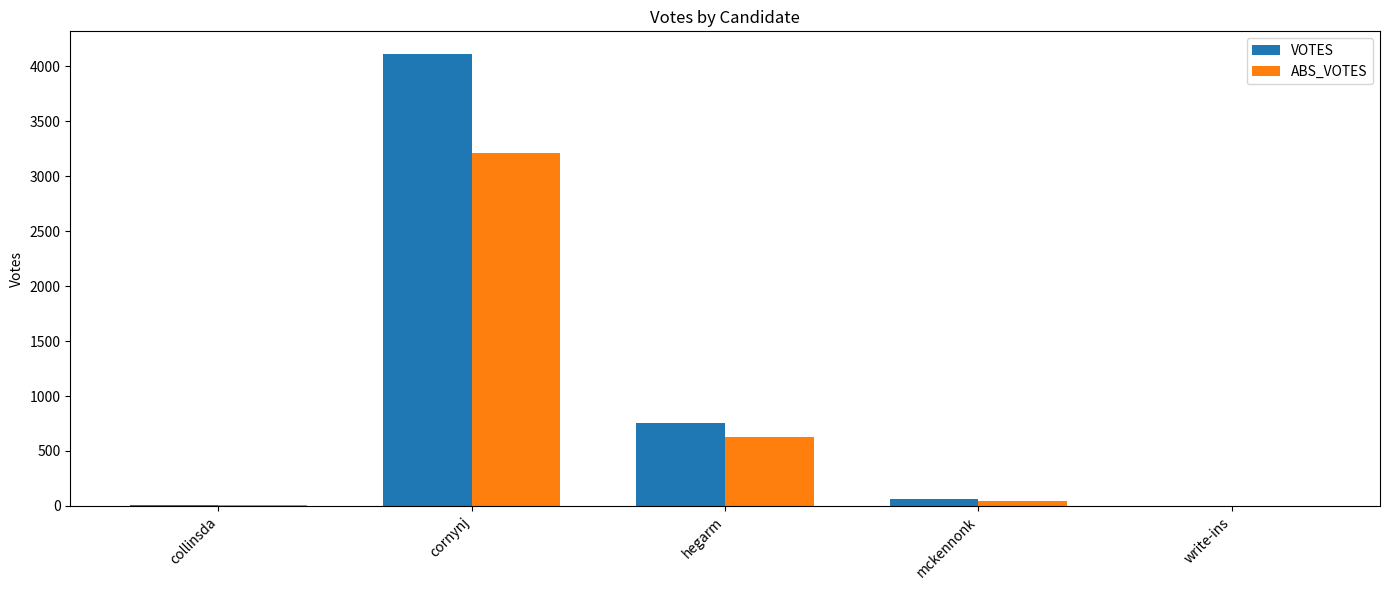

What is the maximum value for ABS_VOTES?

3211